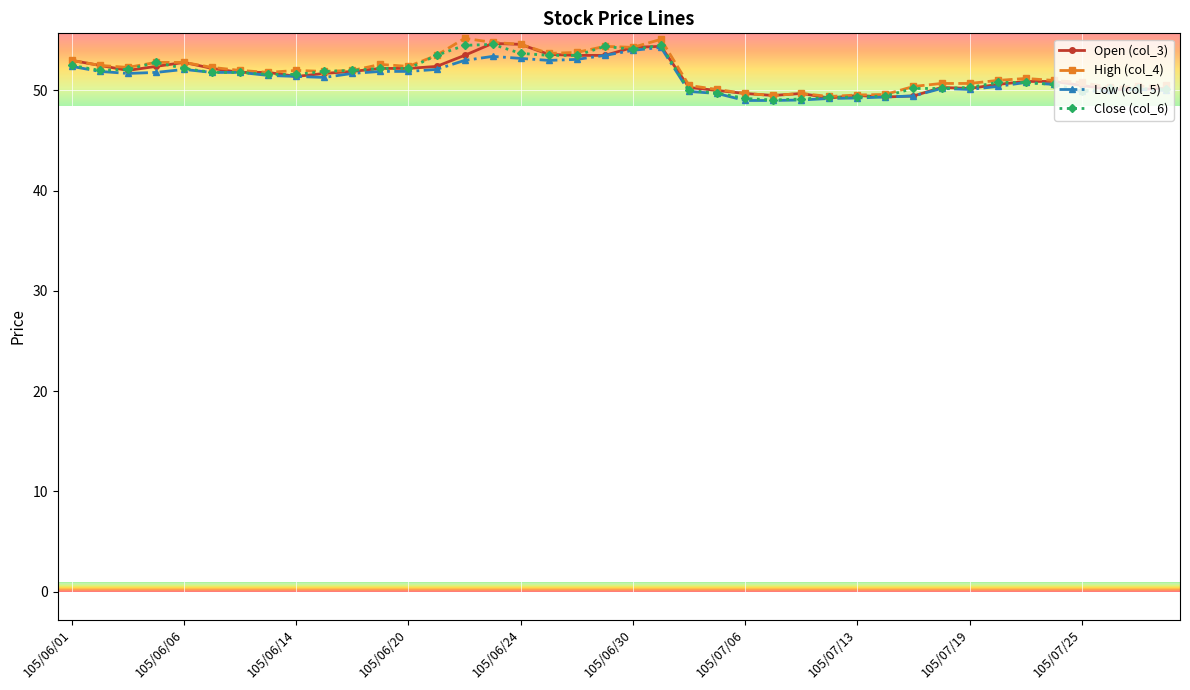

Does the chart have visible grid lines?

Yes